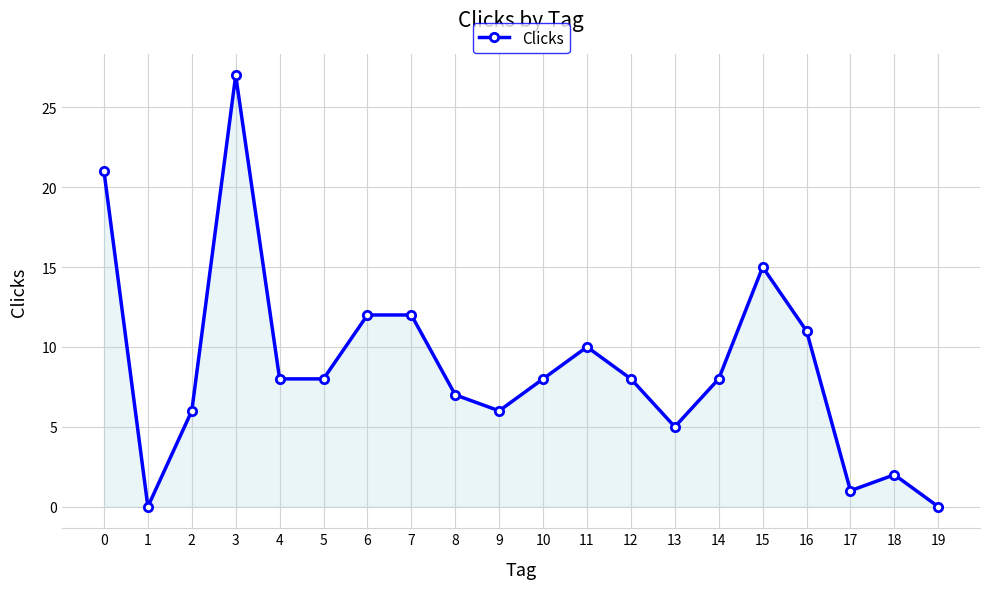

How many data points does each series have?

20